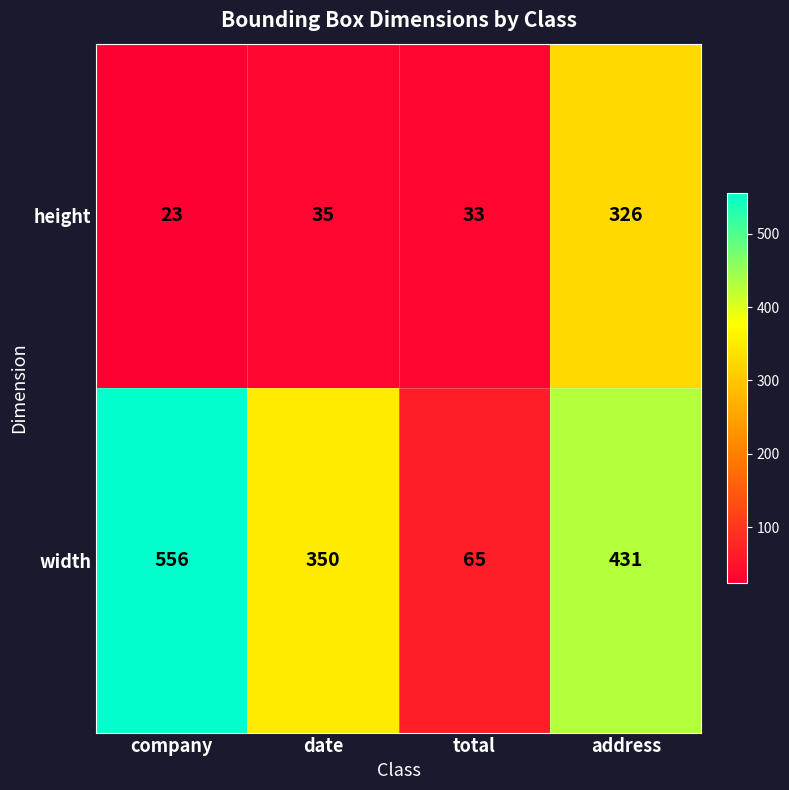

Rank the series by their average value, from highest to lowest.

width, height